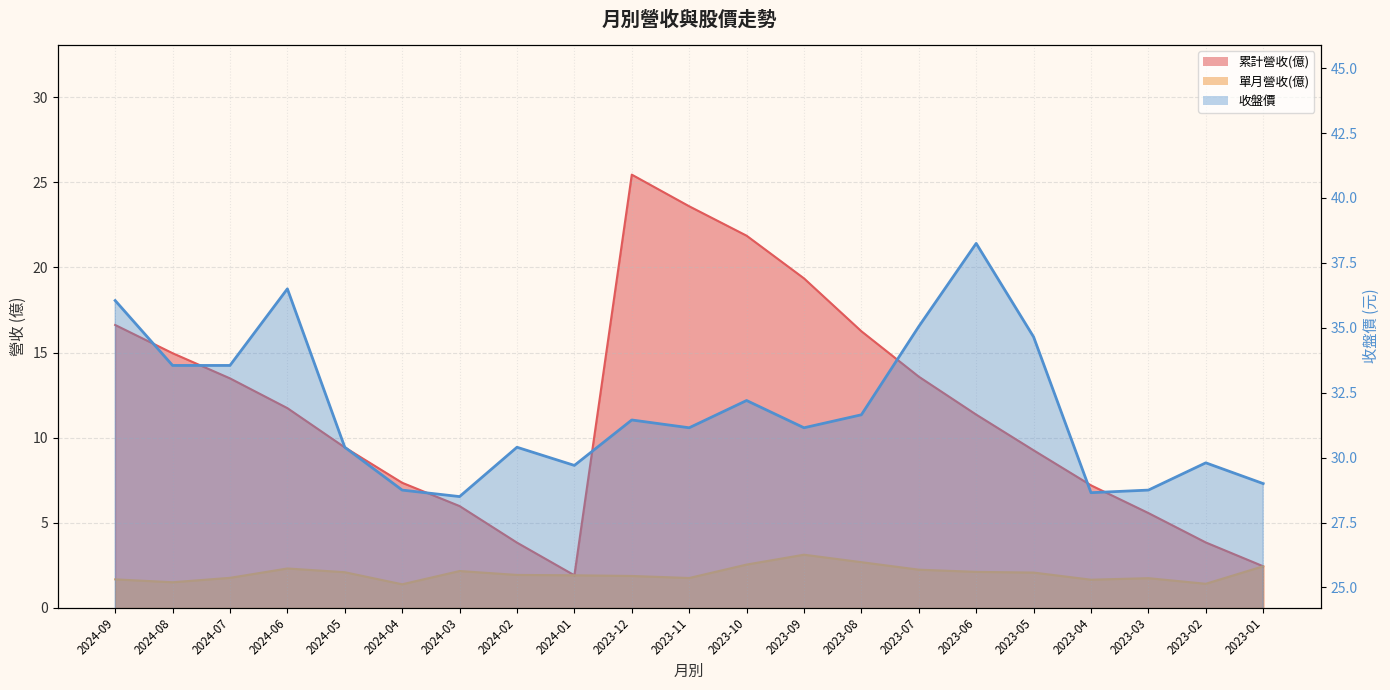

Where is 收盤價 nearest to the value 33?

2024-08